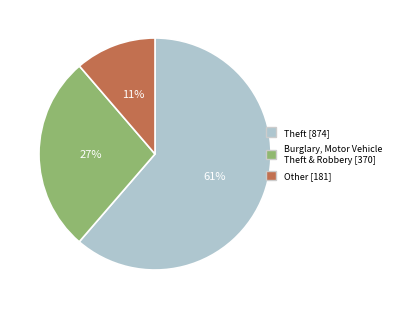

Which slice represents more than half of the pie?

Theft [874]